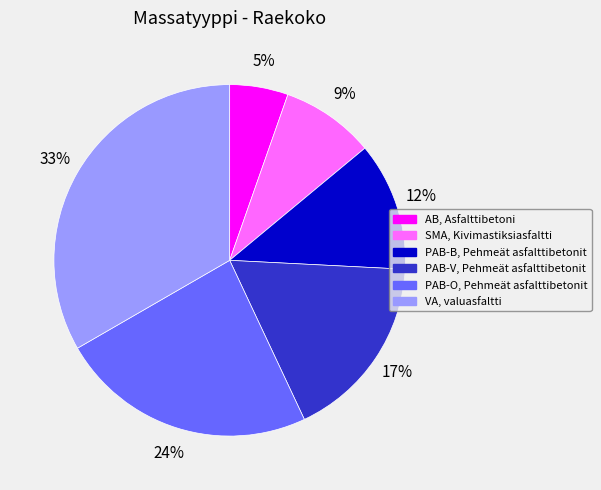

What is the largest slice in the pie chart?

VA, valuasfaltti